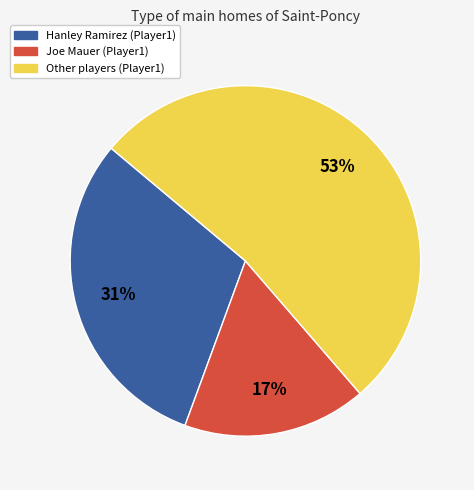

To the nearest percent, what is the difference between the largest and smallest slice percentages?

36%